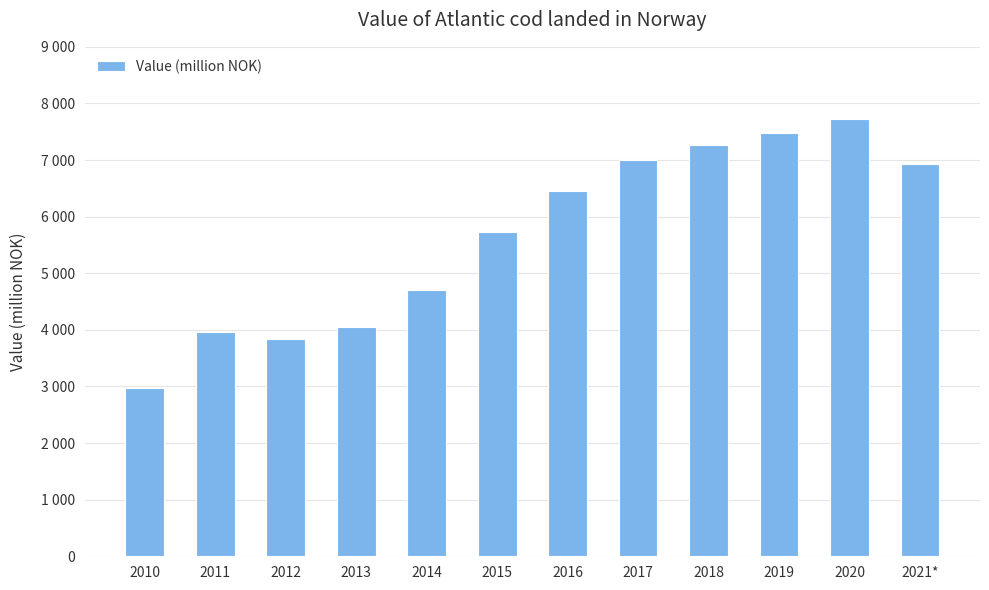

What is the change in value from 2011 to 2020?

+3760